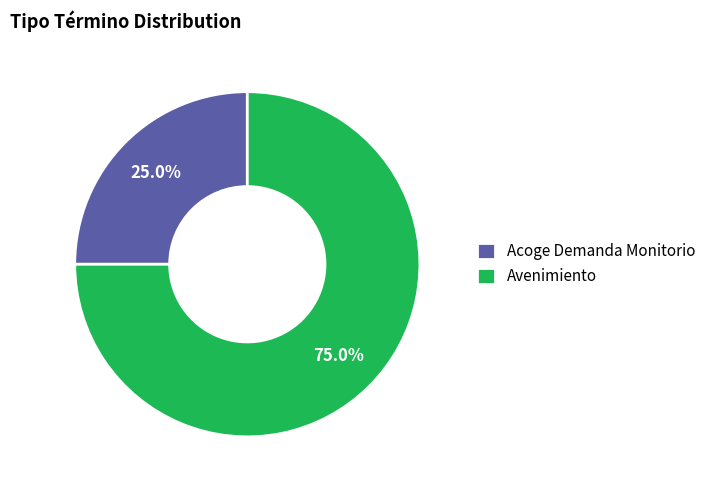

What percentage is the Acoge Demanda Monitorio slice, to the nearest percent?

25%